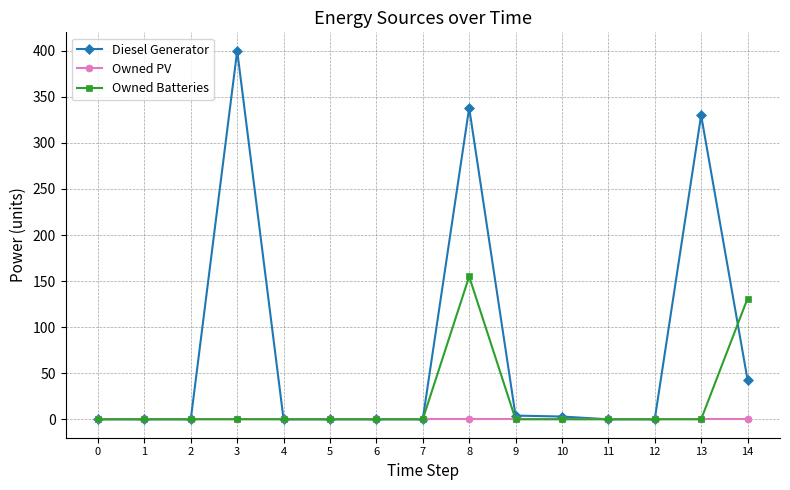

True or false: Diesel Generator has more than 0 interior local peaks.

True